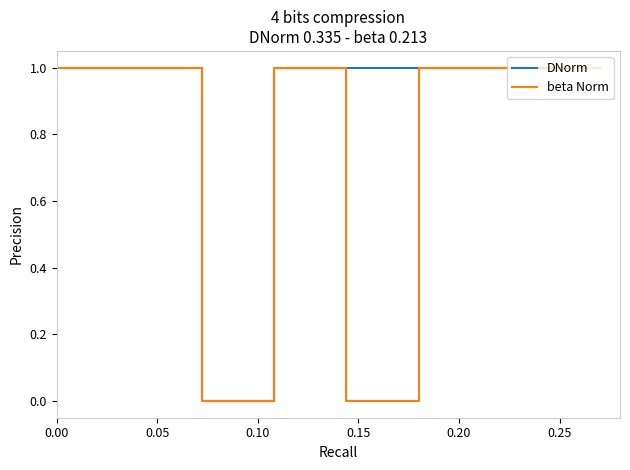

List the series in order of their overall mean, lowest first.

beta Norm, DNorm